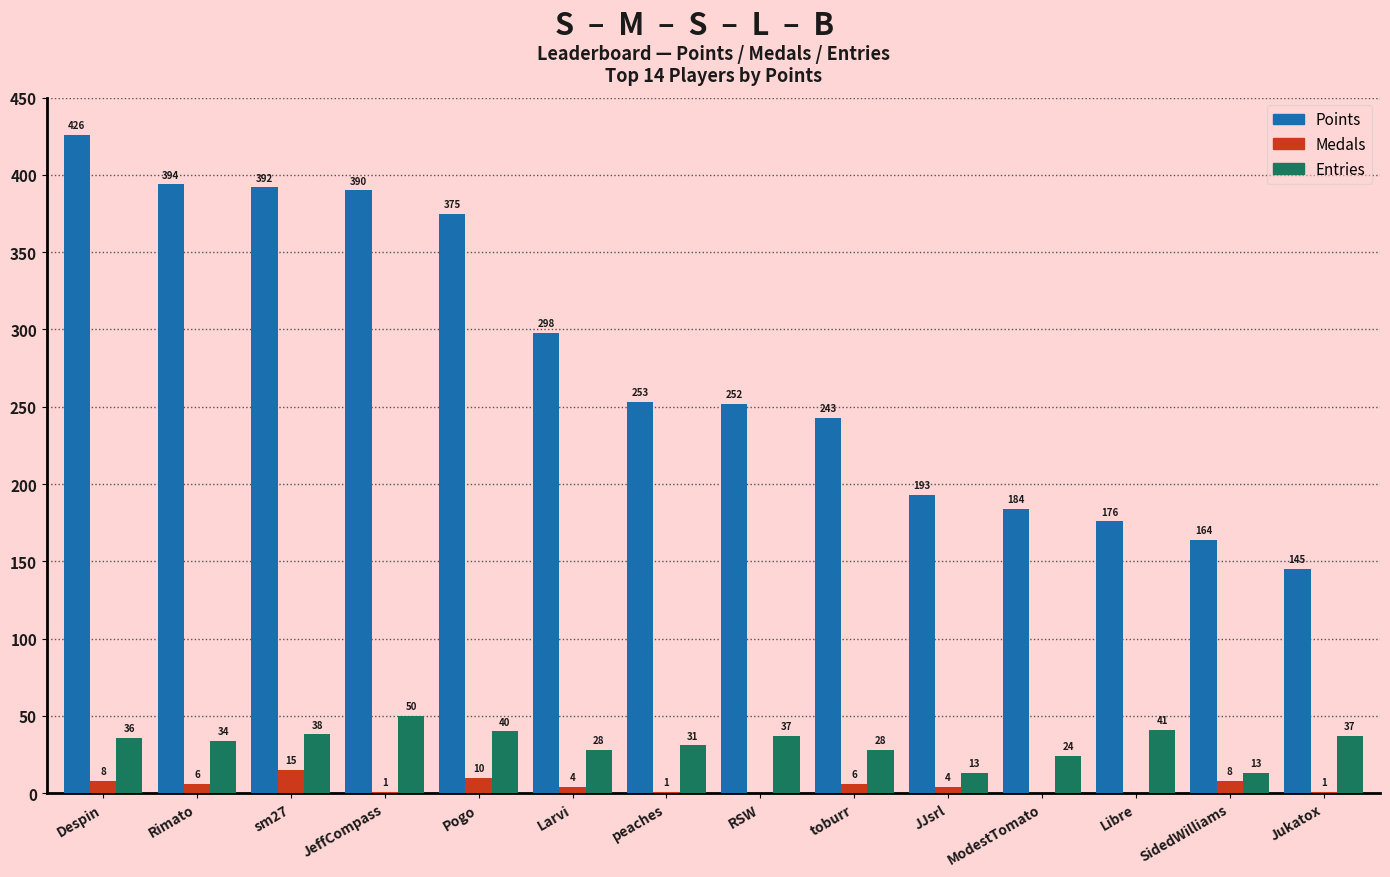

Between sm27 and Pogo, which series saw the biggest shift?

Points